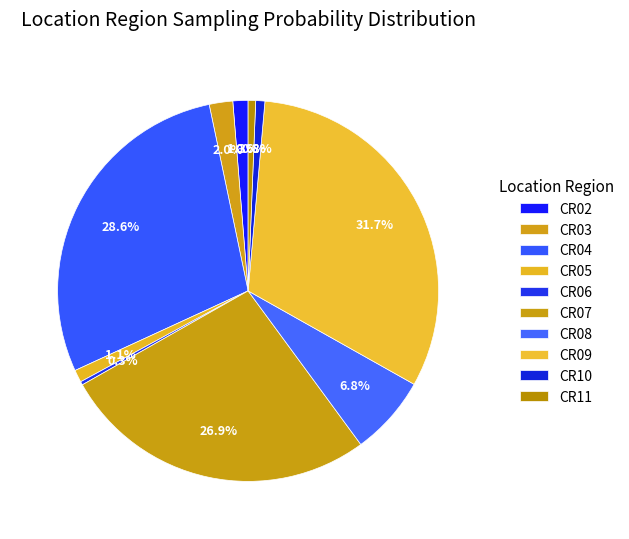

How many slices are in this pie chart?

10